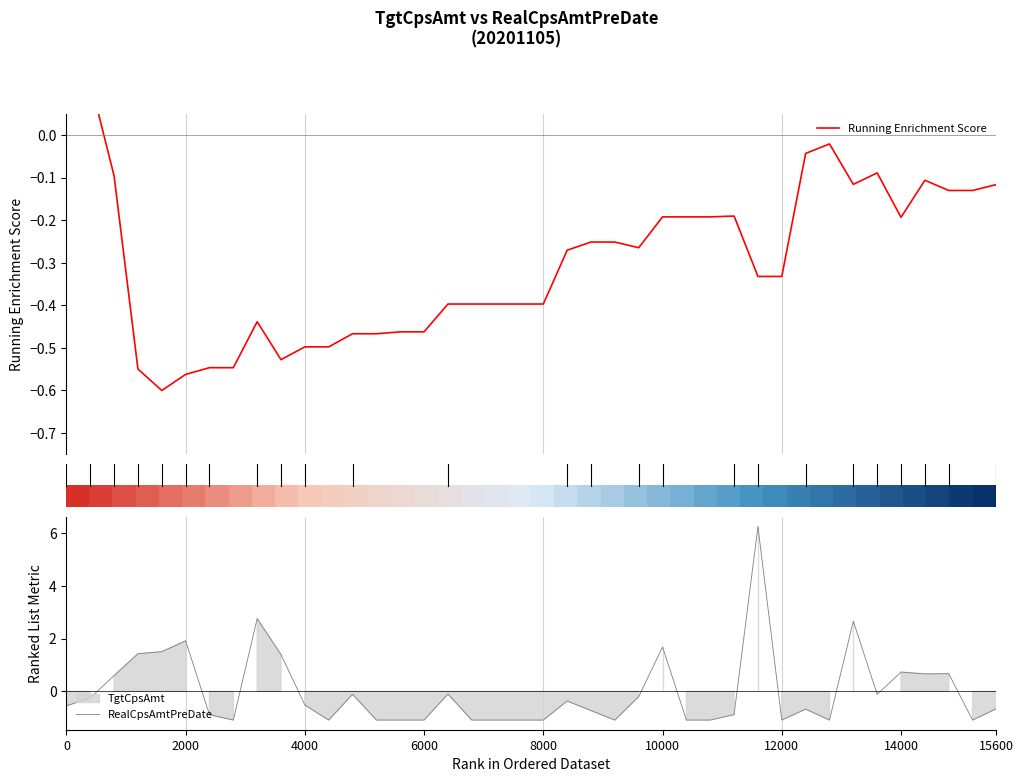

What is the label of the 5th point from the left?

20